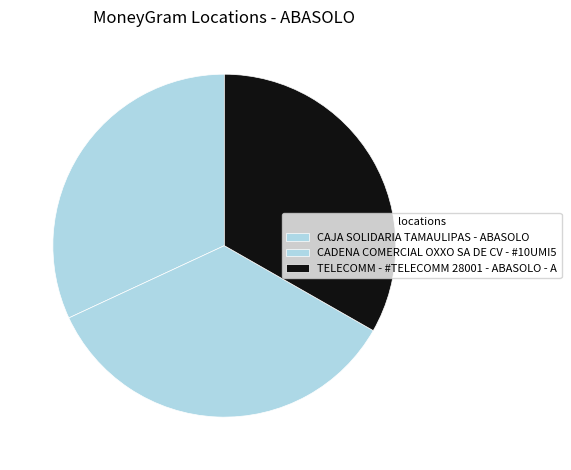

To the nearest percent, what is the difference between the TELECOMM - #TELECOMM 28001 - ABASOLO - A and CADENA COMERCIAL OXXO SA DE CV - #10UMI5 slice percentages?

2%